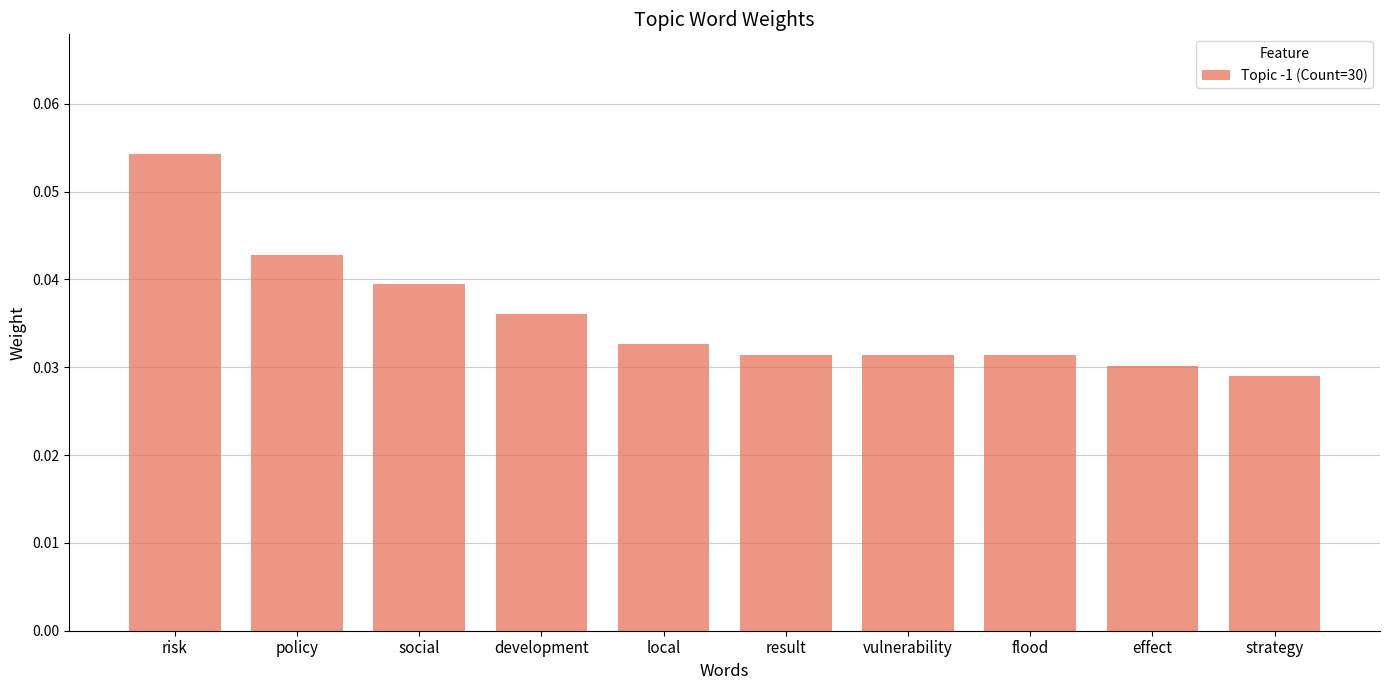

Count the values in the range 0 to 1.

10